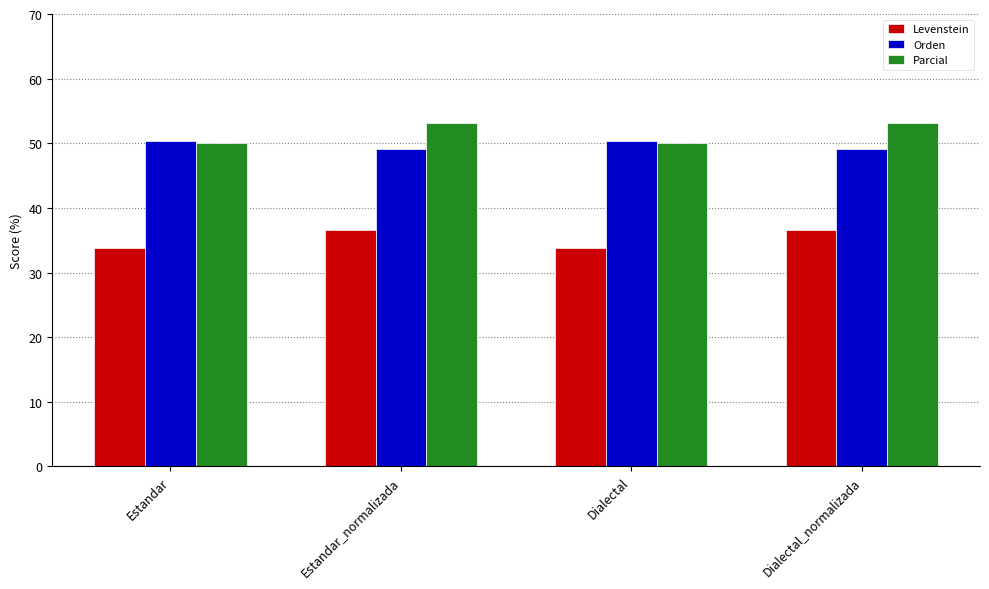

Are the bars horizontal?

No